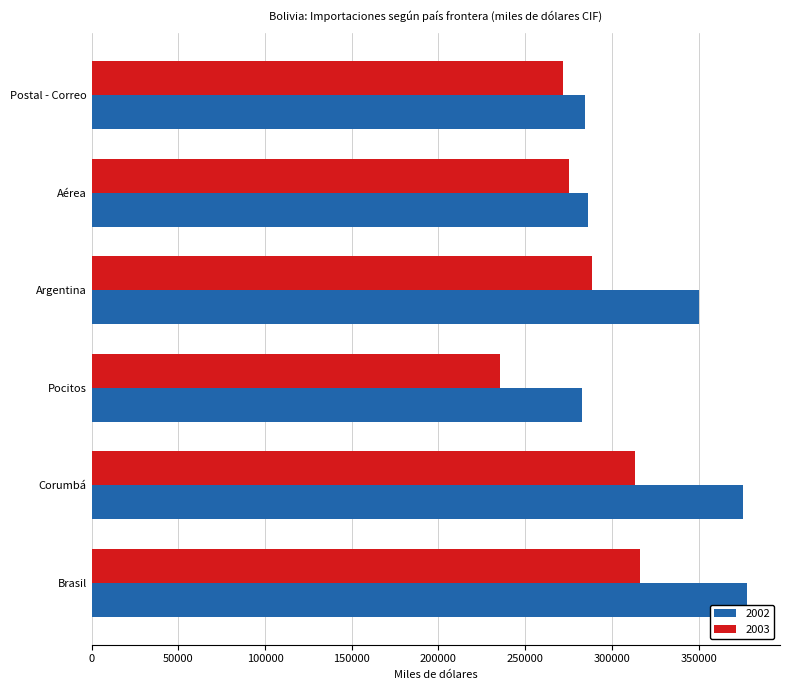

What is the average value of the 2002 series?

326171